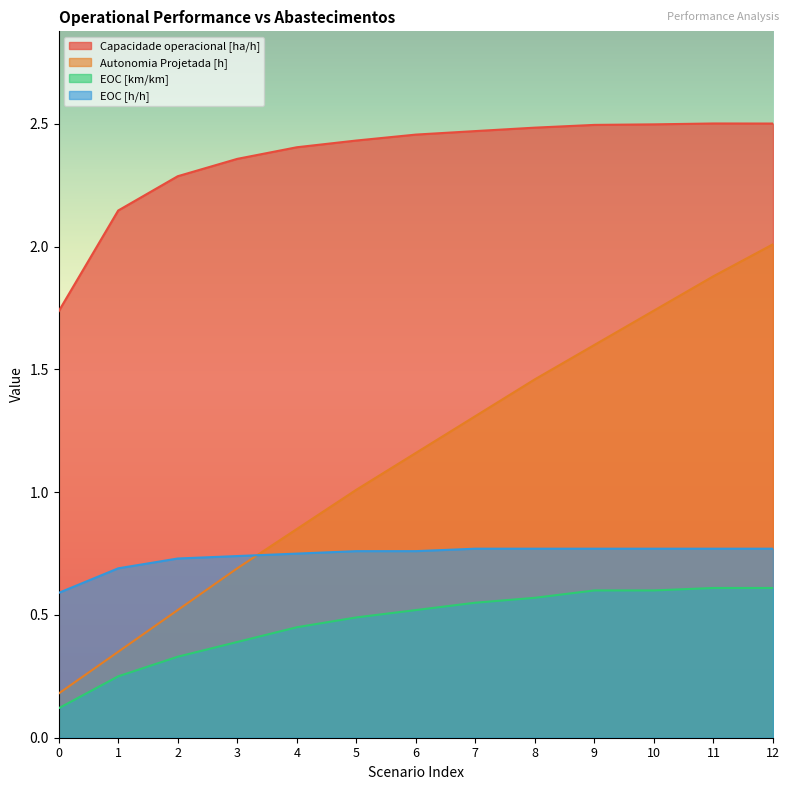

Read the Capacidade operacional [ha/h] value at 6.

2.5